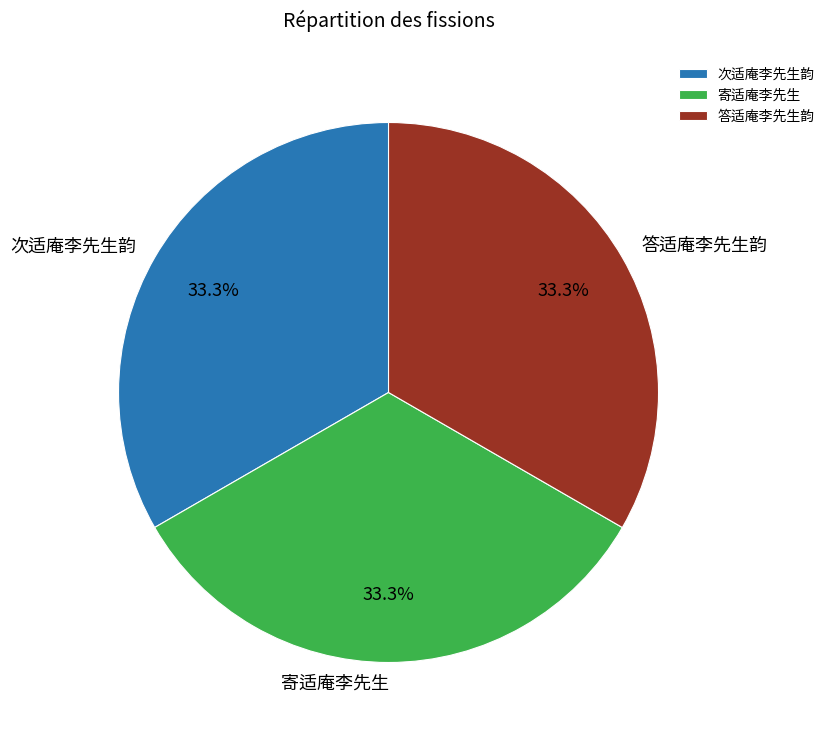

What percentage is the 寄适庵李先生 slice, to the nearest percent?

33%